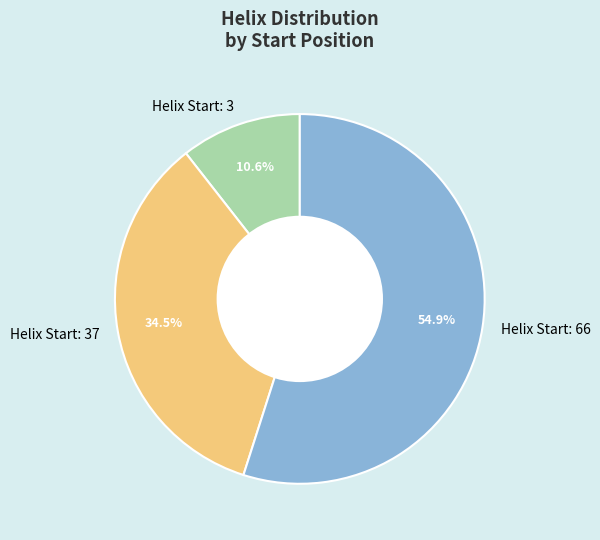

Does any single category account for the majority?

Yes